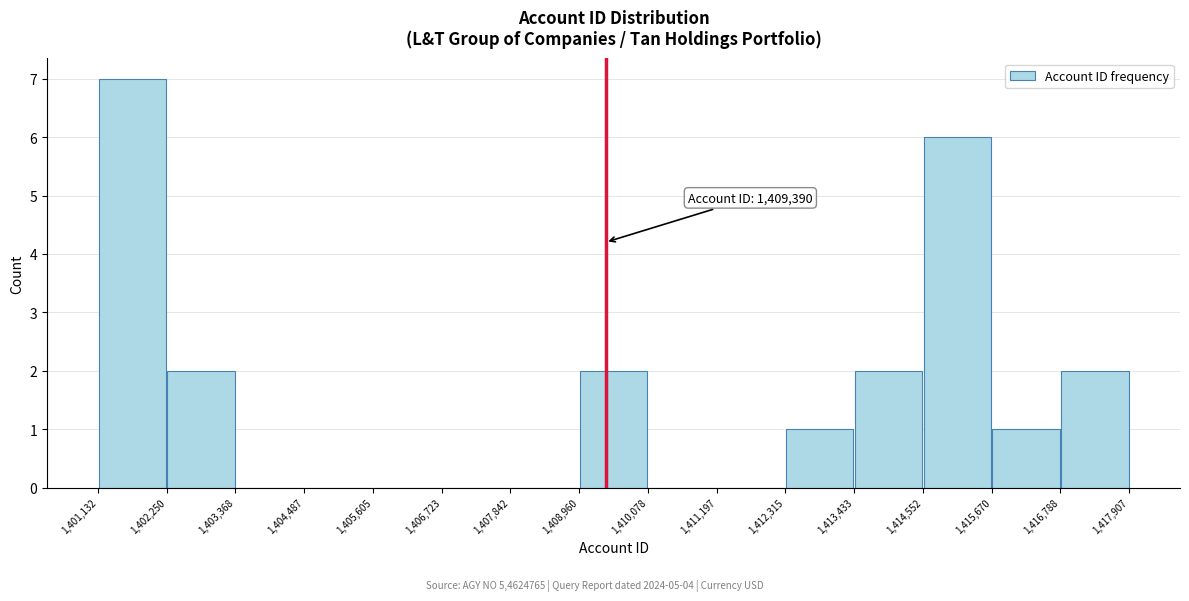

Which range on the x-axis has the tallest bar?

1,401,132 to 1,402,250